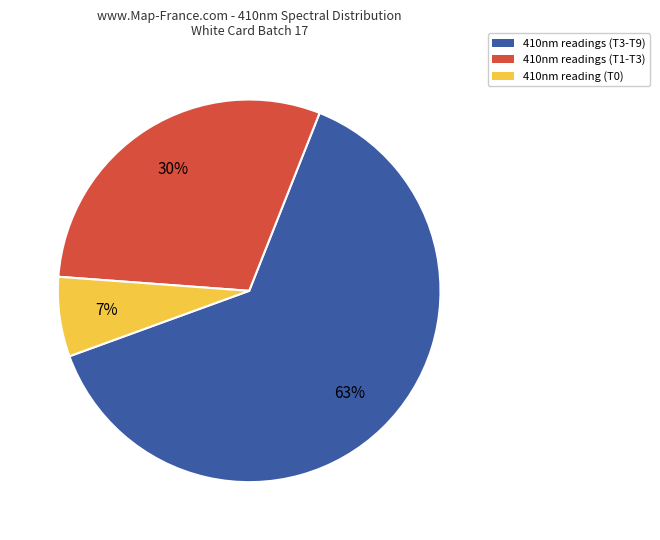

What percentage is the 410nm readings (T3-T9) slice, to the nearest percent?

63%